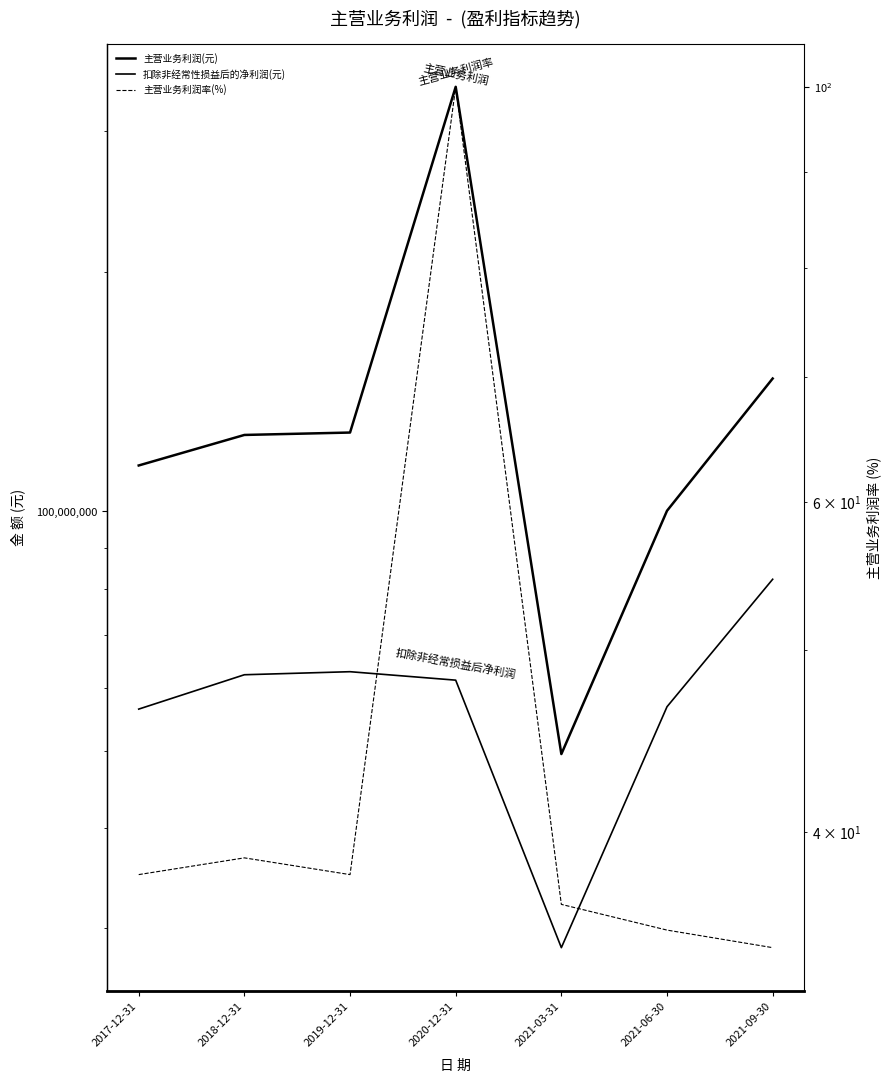

Count the number of categories in the chart.

7